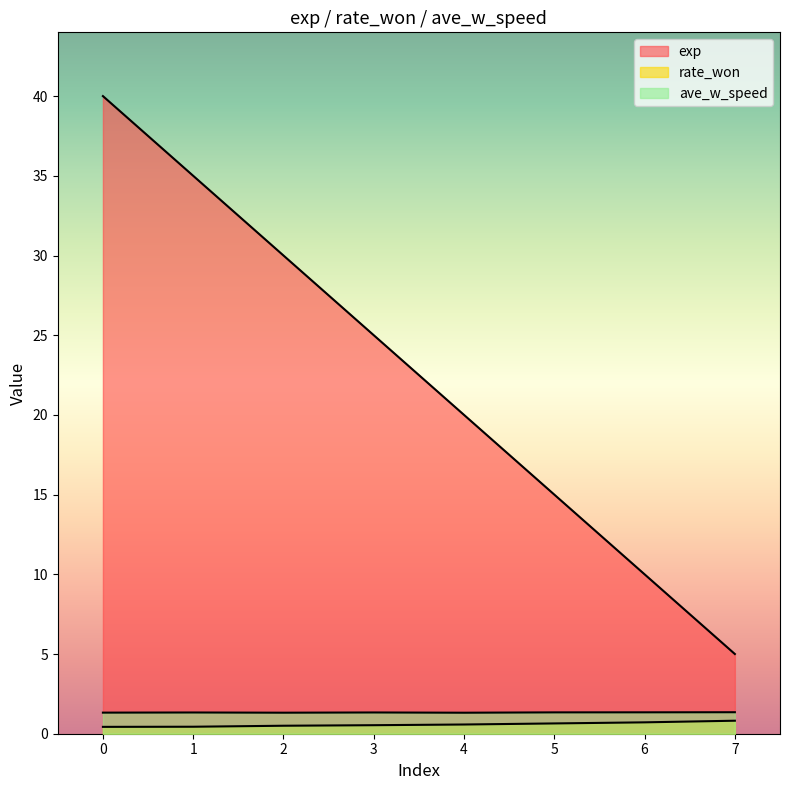

Which category has the highest value in the ave_w_speed series?

7